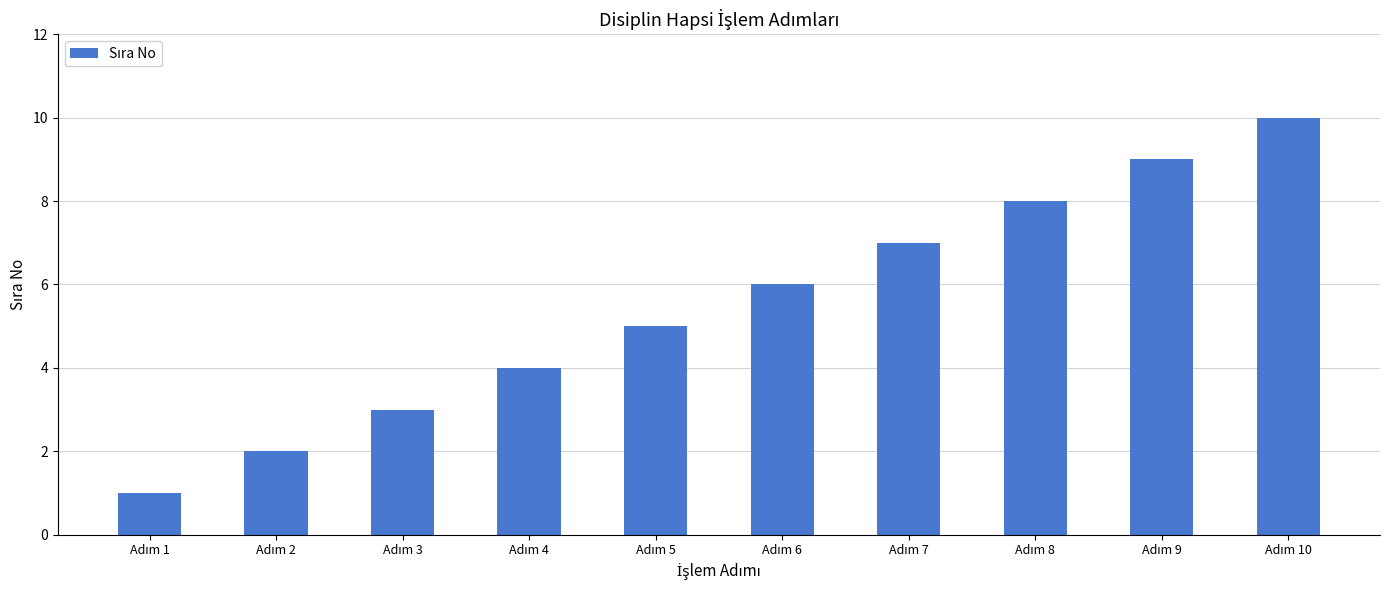

What is the maximum value shown in the chart?

10